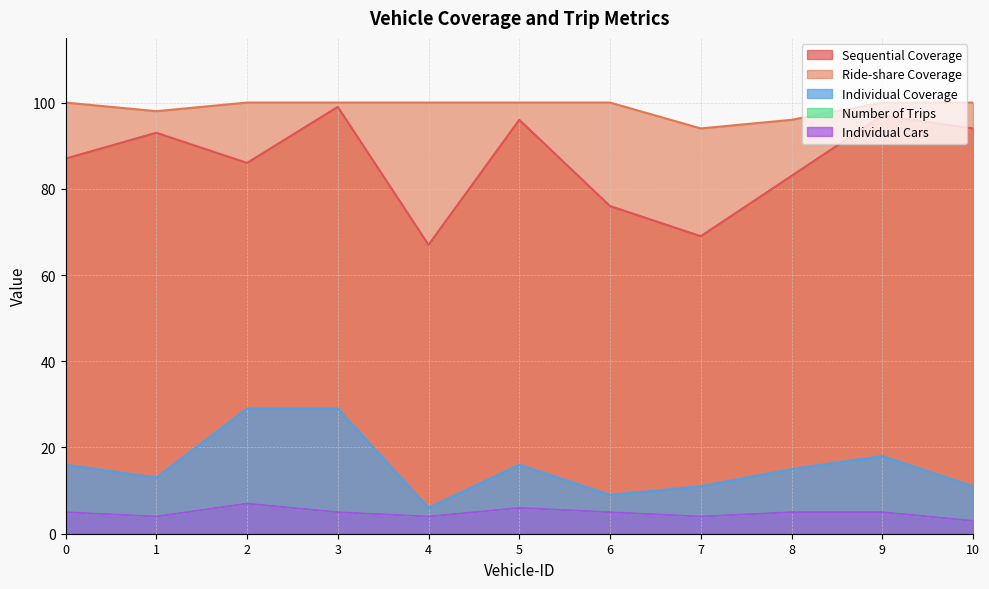

At which category is the sum across all series the highest?

3